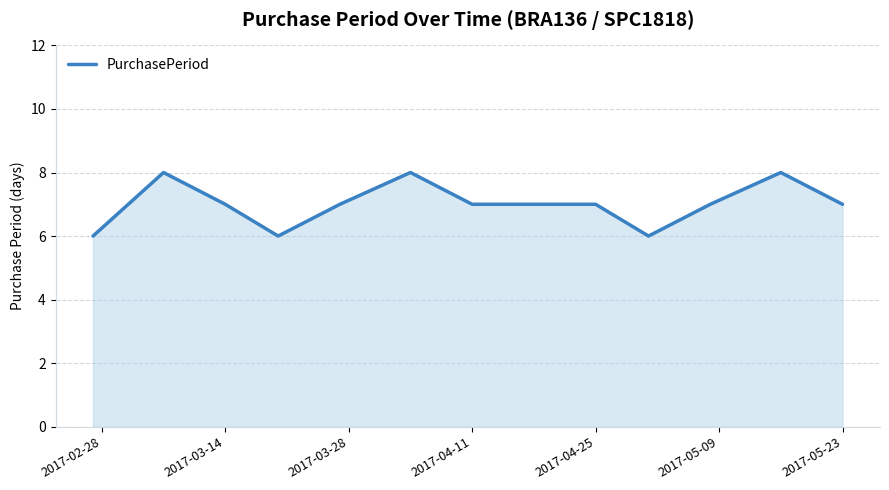

True or false: the data has more than 1 interior local peaks.

True